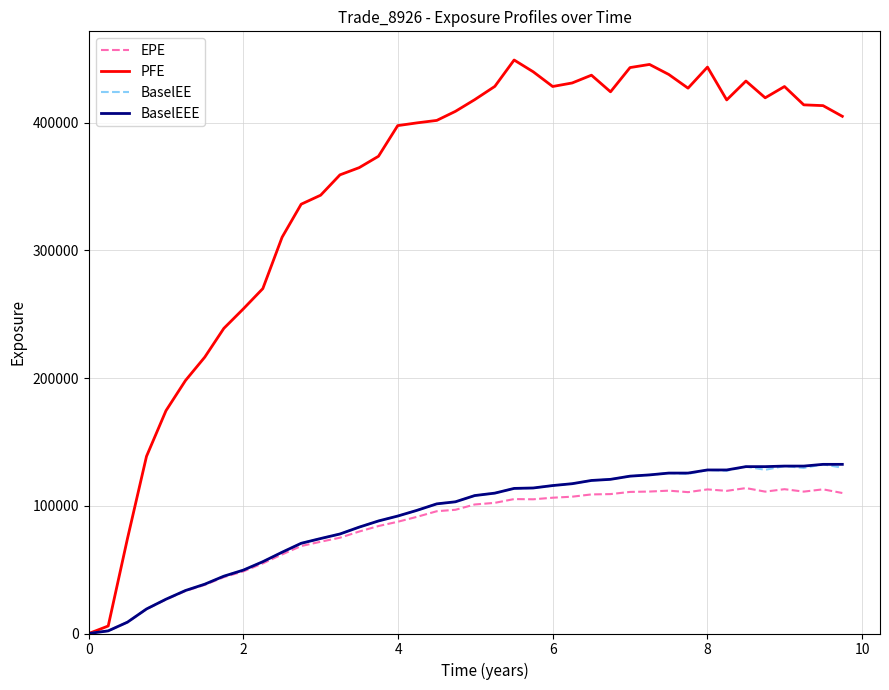

At how many categories does at least one series exceed 101653?

37